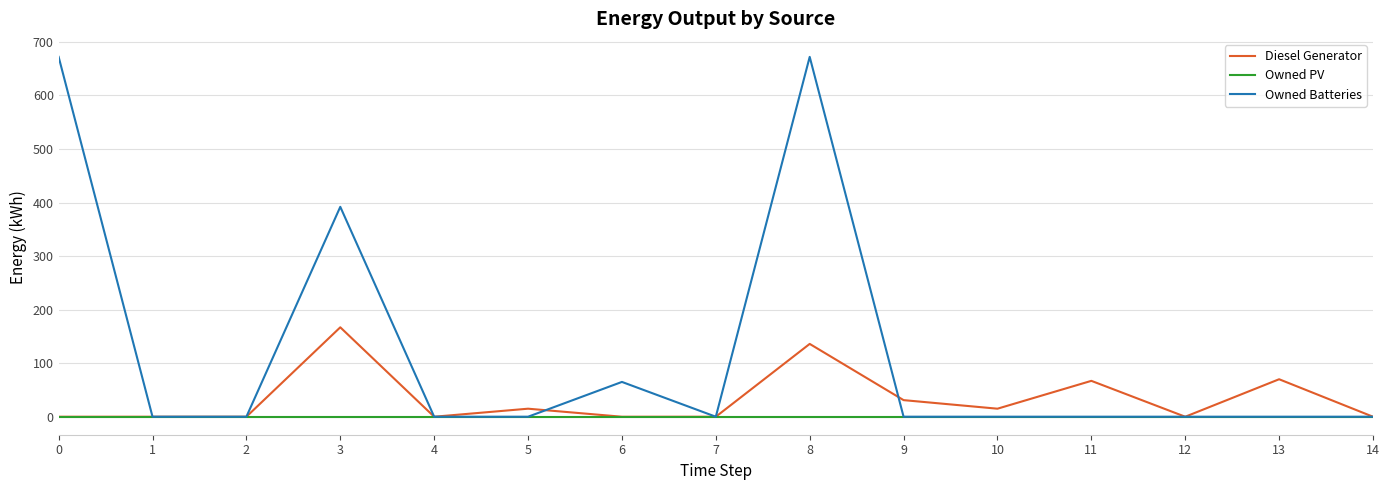

Which series has the largest total across all categories?

Owned Batteries